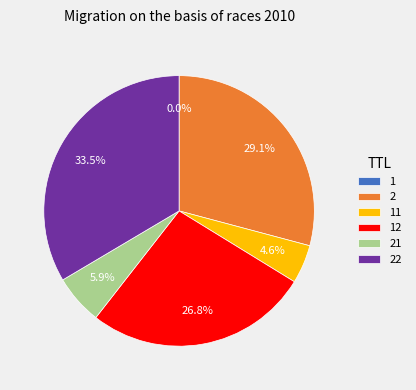

What is the largest slice in the pie chart?

22